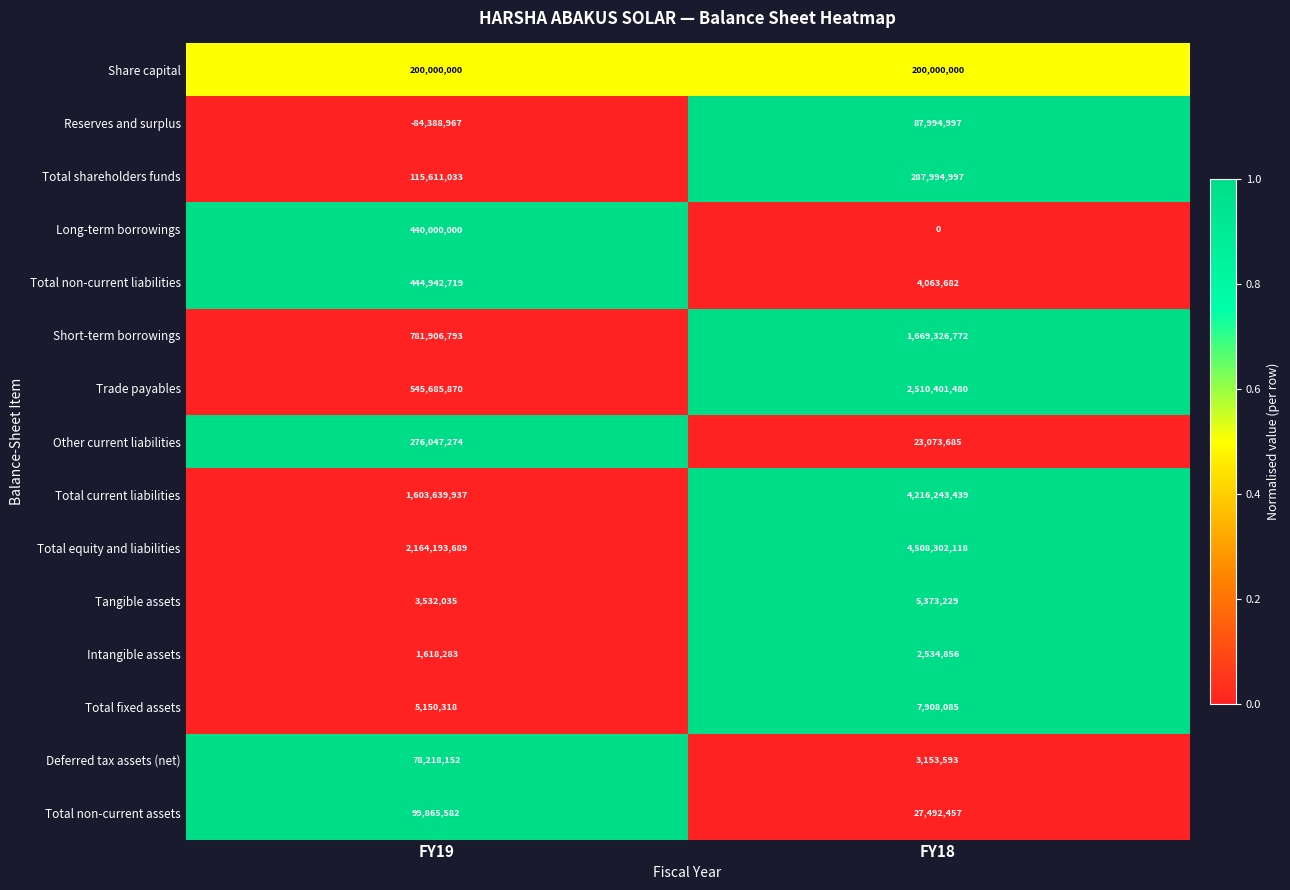

Which series changed the most between FY19 and FY18?

Total current liabilities